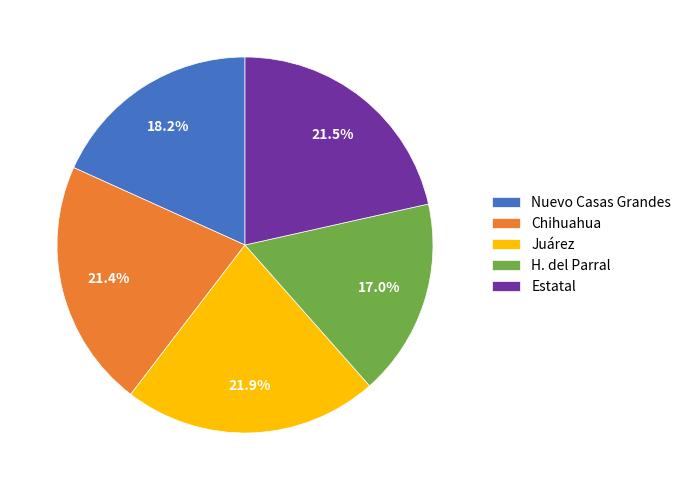

Does Chihuahua represent more than half of the total?

No